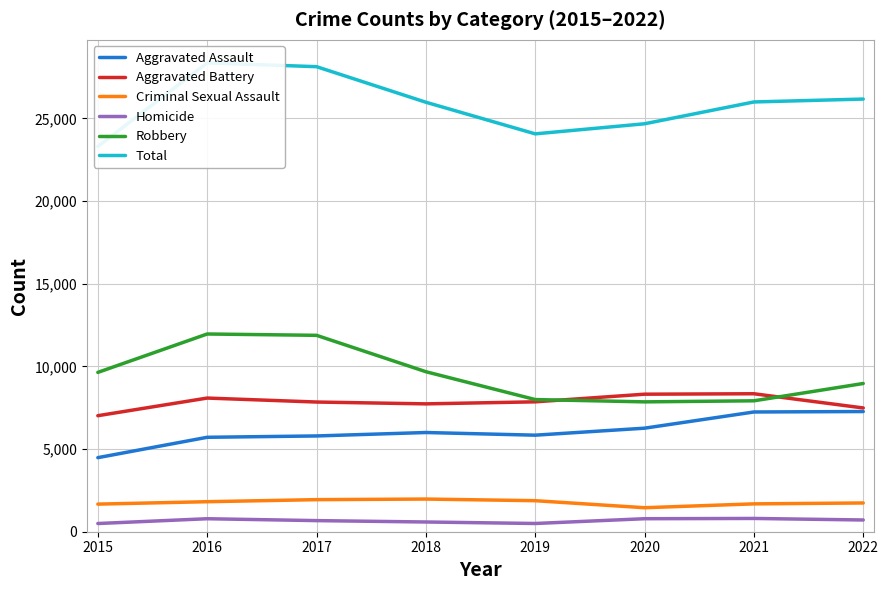

How many data points in Aggravated Battery are less than 7857?

4